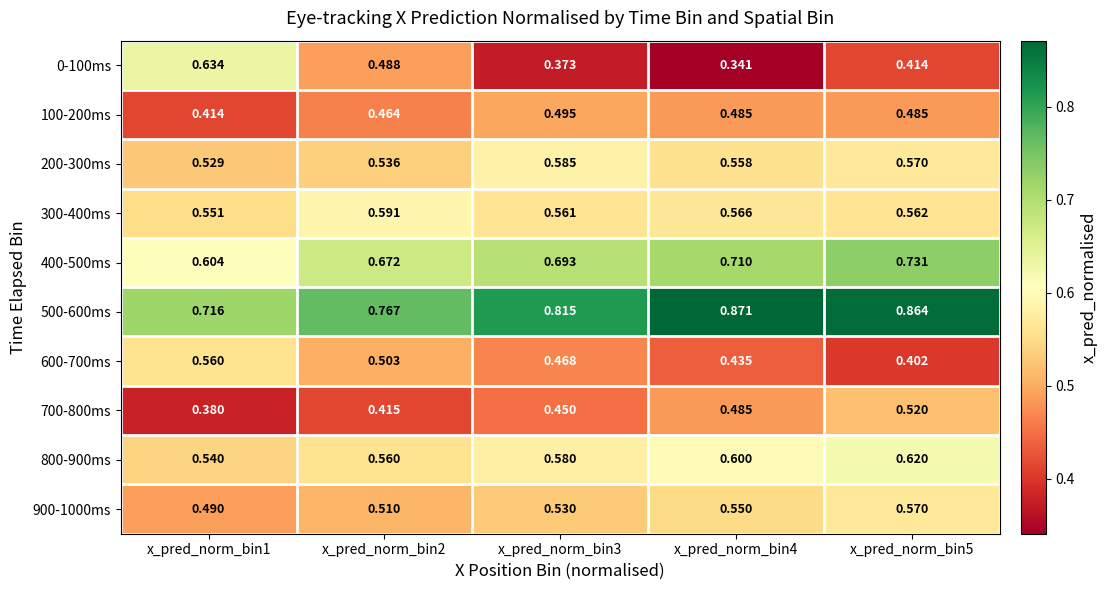

At which category is the sum across all series the highest?

x_pred_norm_bin5